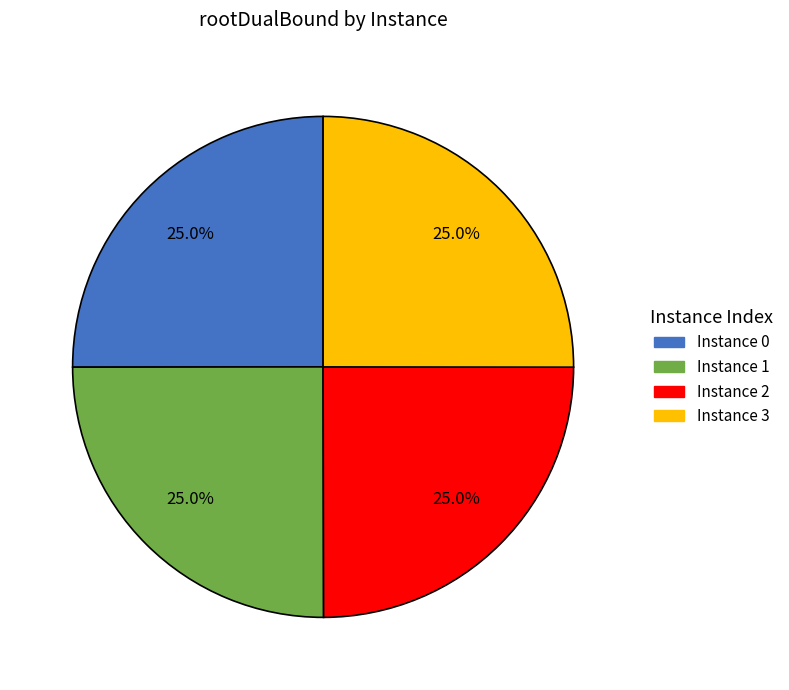

Is there any slice that represents more than half of the pie?

No